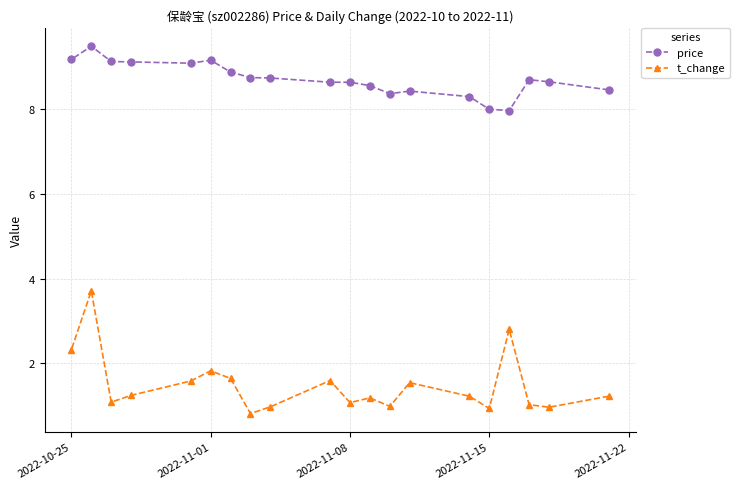

What is the maximum value for price?

9.5